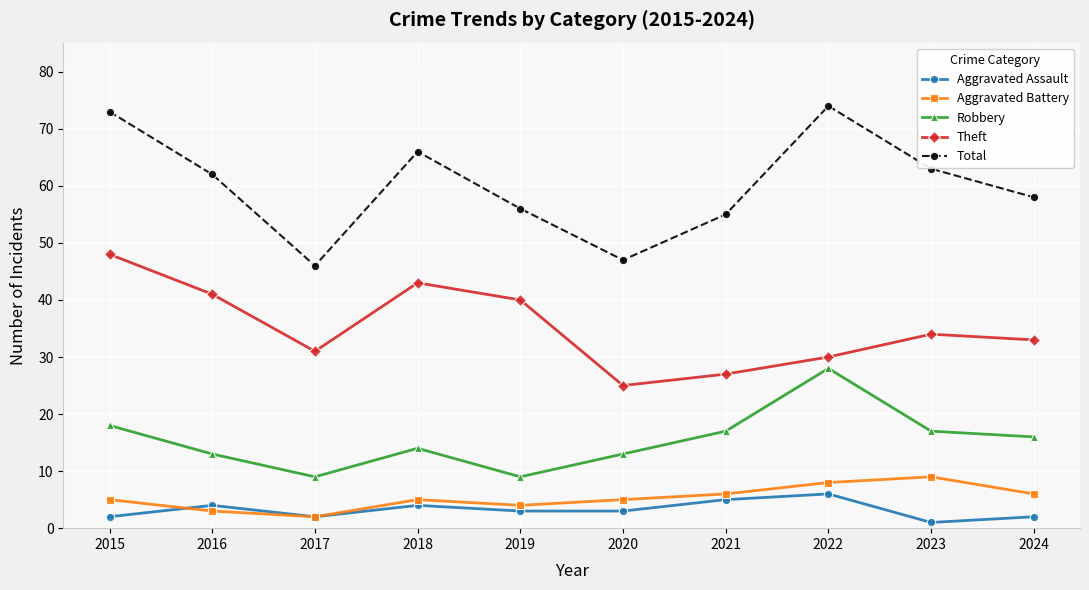

What is the difference between the second highest and second lowest values in the Robbery series?

9